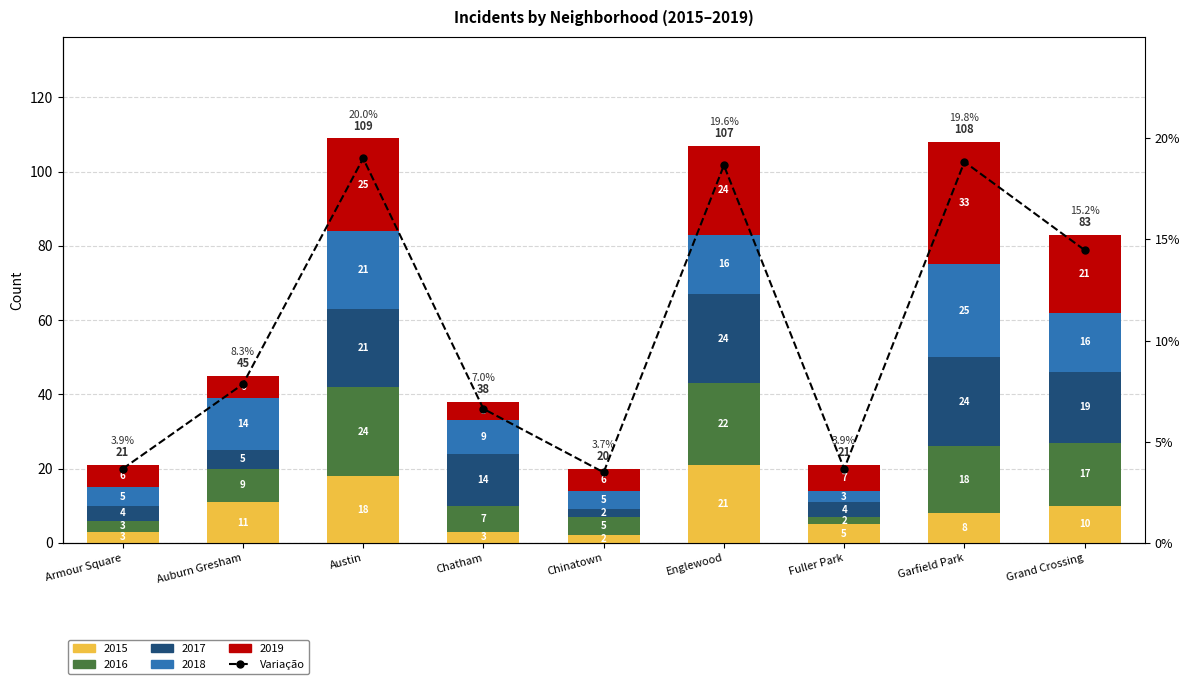

List the labels in order of value, largest first.

Austin, Garfield Park, Englewood, Grand Crossing, Auburn Gresham, Chatham, Armour Square, Fuller Park, Chinatown